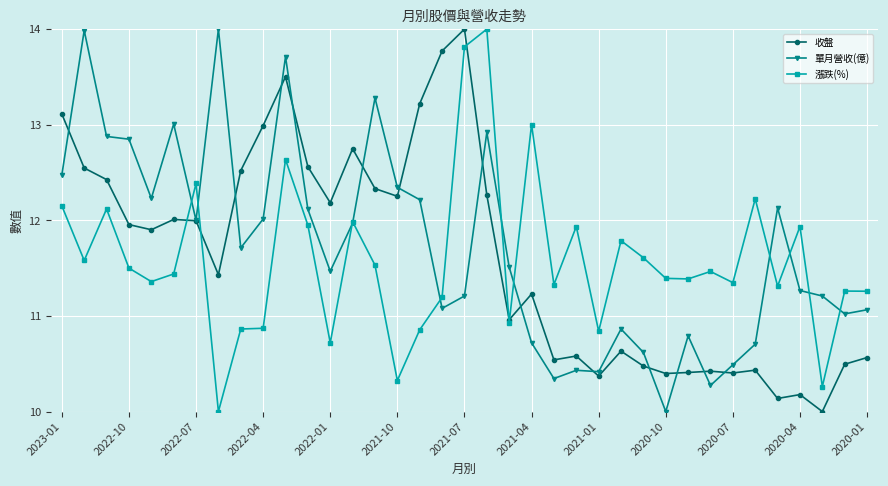

True or false: 漲跌(%) has more than 0 interior local peaks.

True